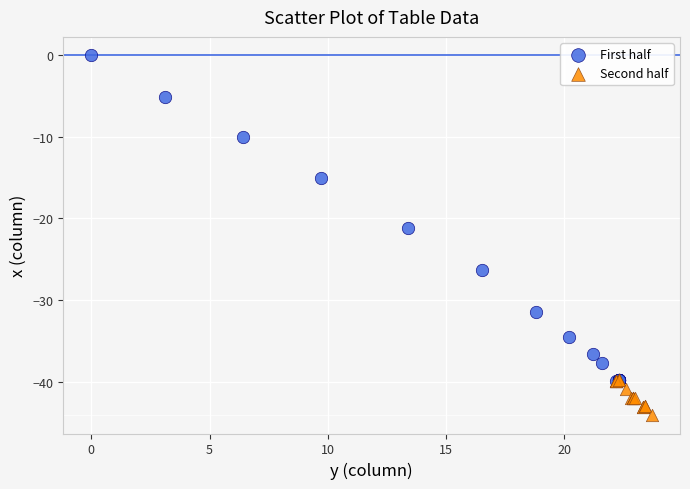

Which series reaches the maximum Y coordinate?

First half